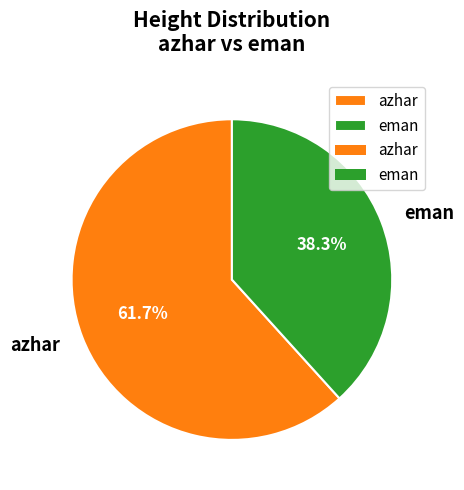

Combined, do azhar and eman account for over 50%?

Yes